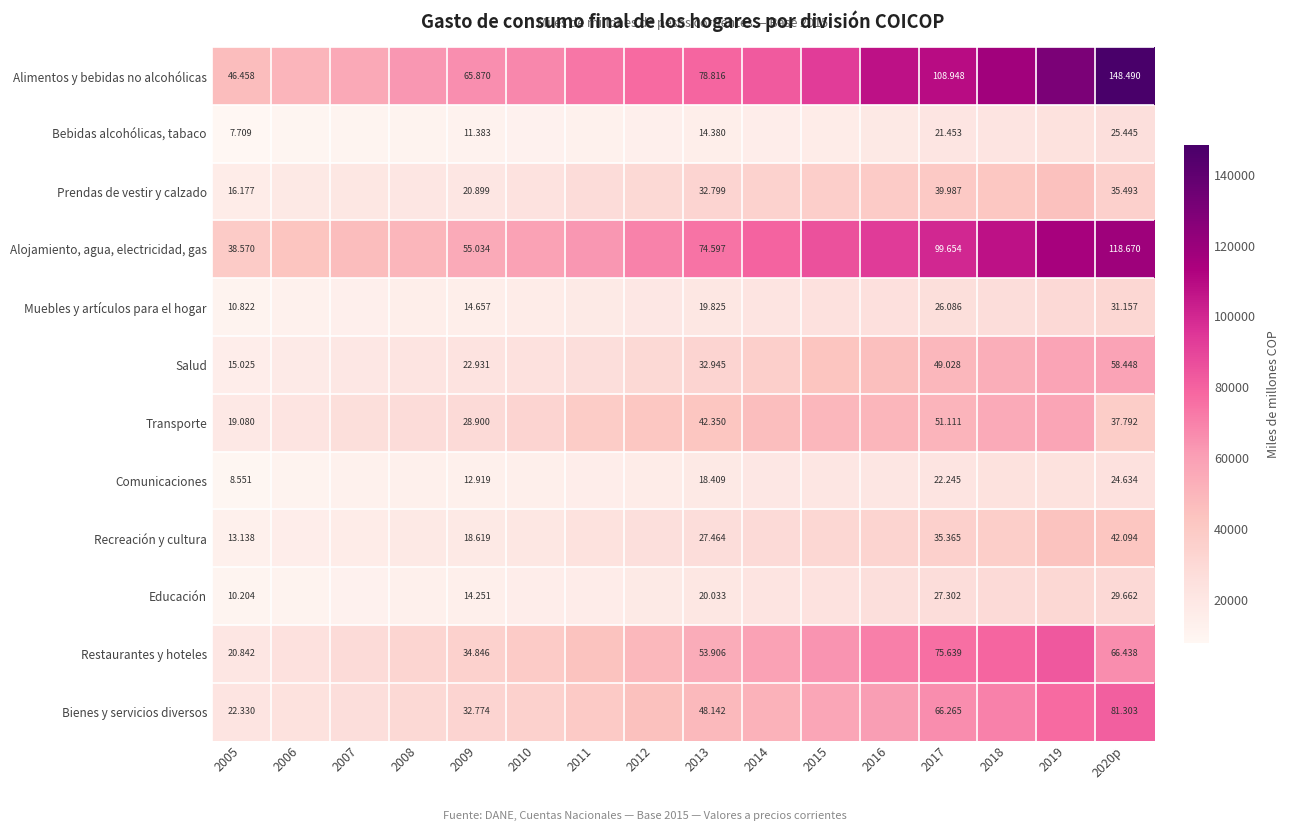

What is the spread (max minus min) of values at 2017?

87.5